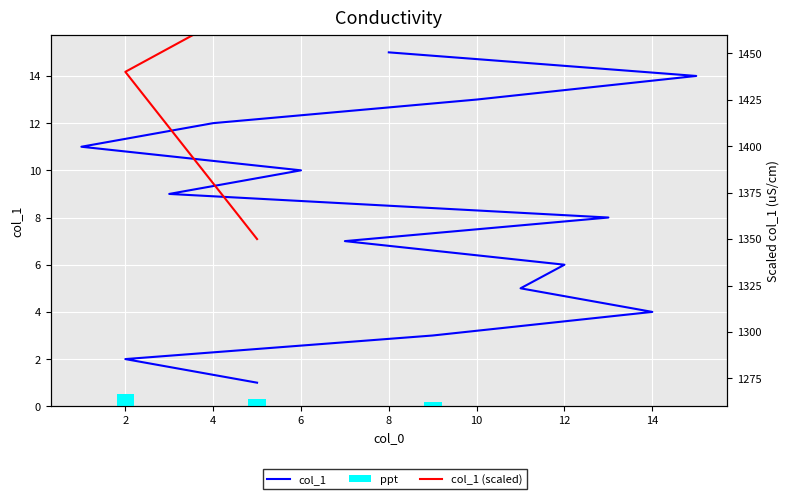

List the labels in order of value, largest first.

8, 15, 10, 4, 1, 6, 3, 13, 7, 12, 11, 14, 9, 2, 5